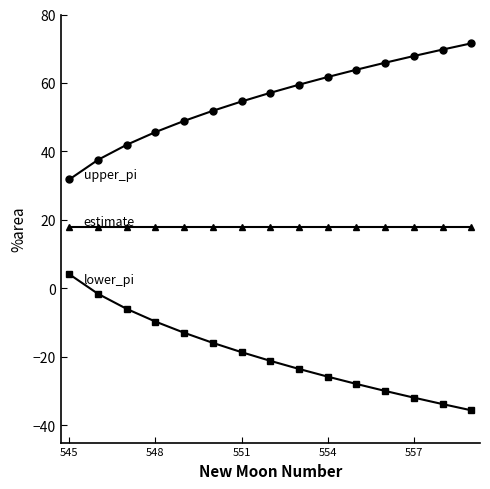

What is the maximum value shown in the chart?

71.6